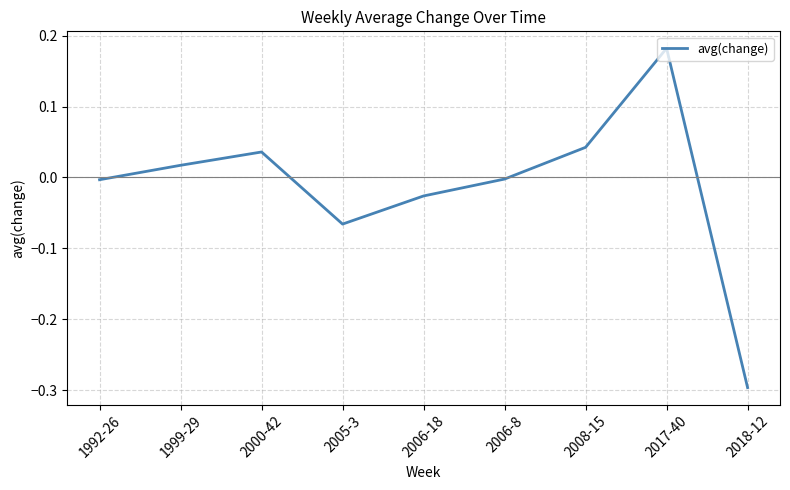

What is the difference between the maximum and minimum values?

0.5